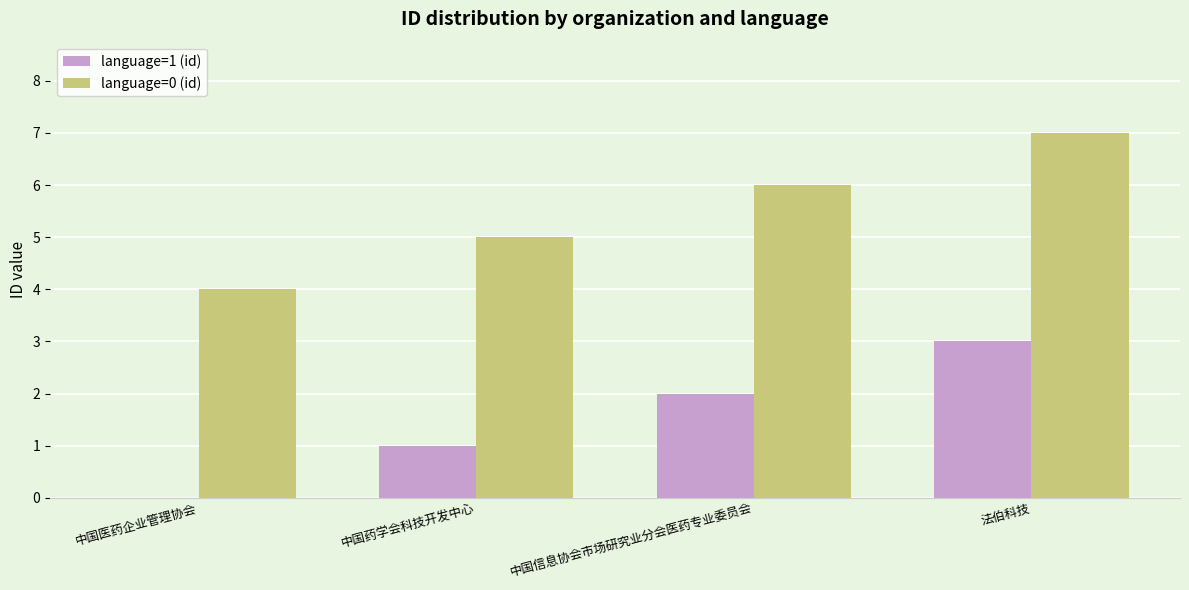

At which label does language=1 (id) reach its peak?

法伯科技